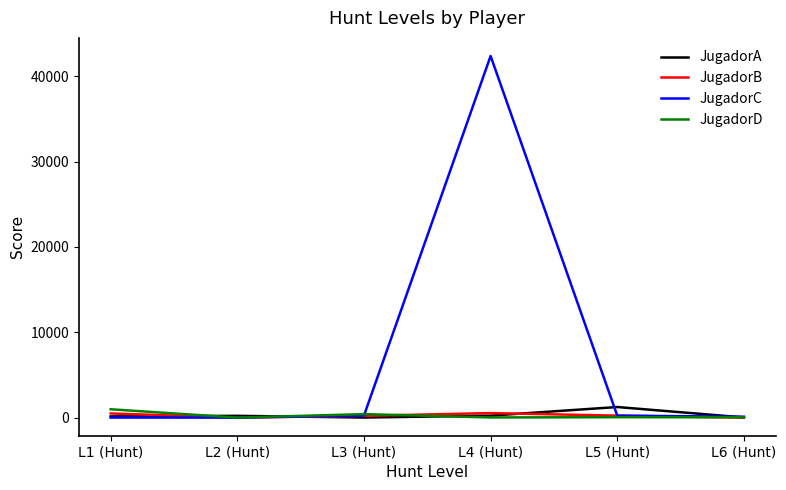

True or false: JugadorC and JugadorB cross at least once.

True